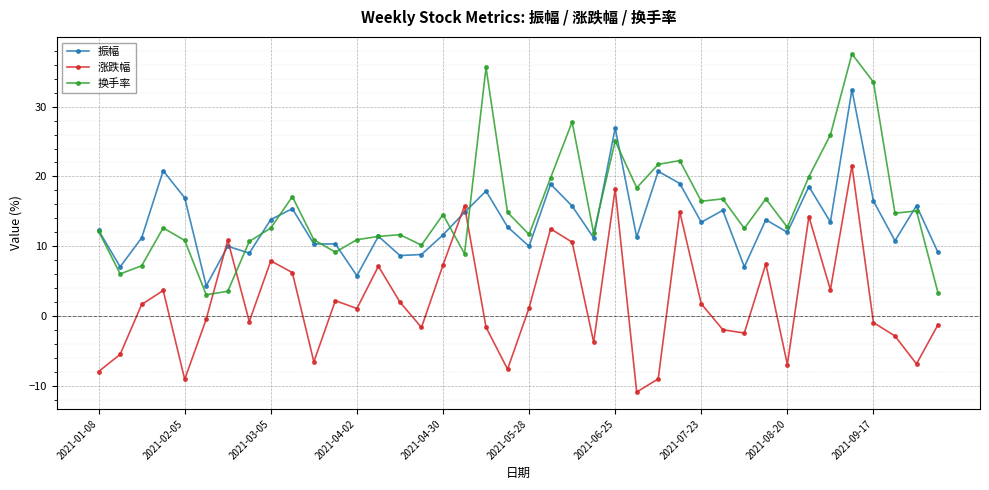

What is the smallest value displayed?

-10.9